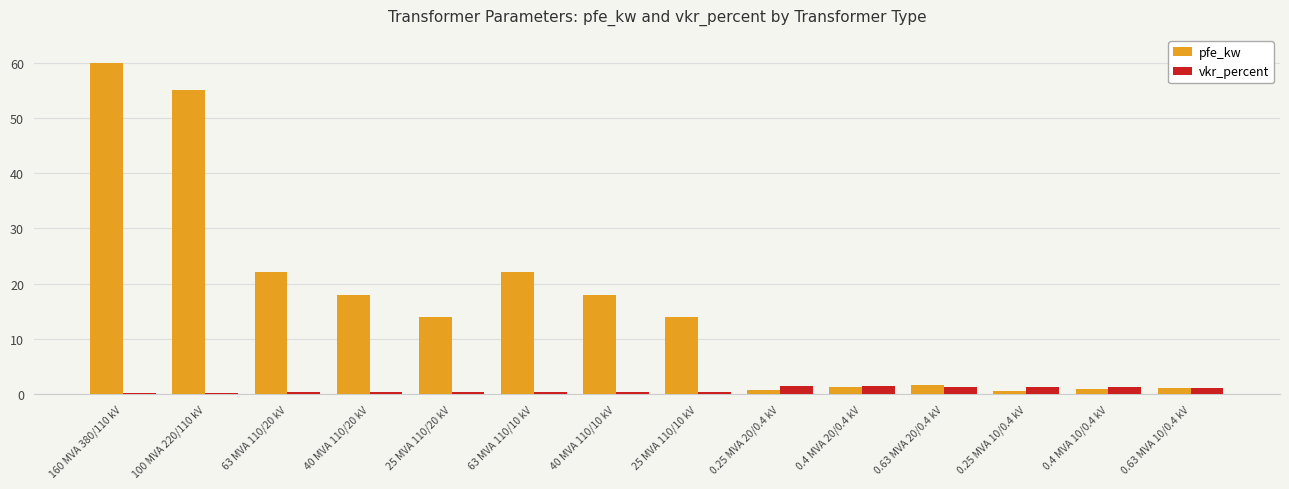

At how many categories does at least one series exceed 5?

8